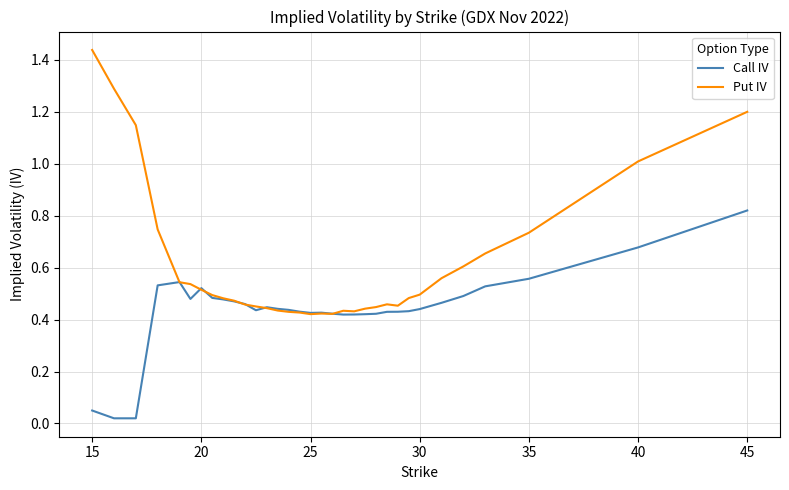

Which series has the largest range (max minus min)?

Put IV